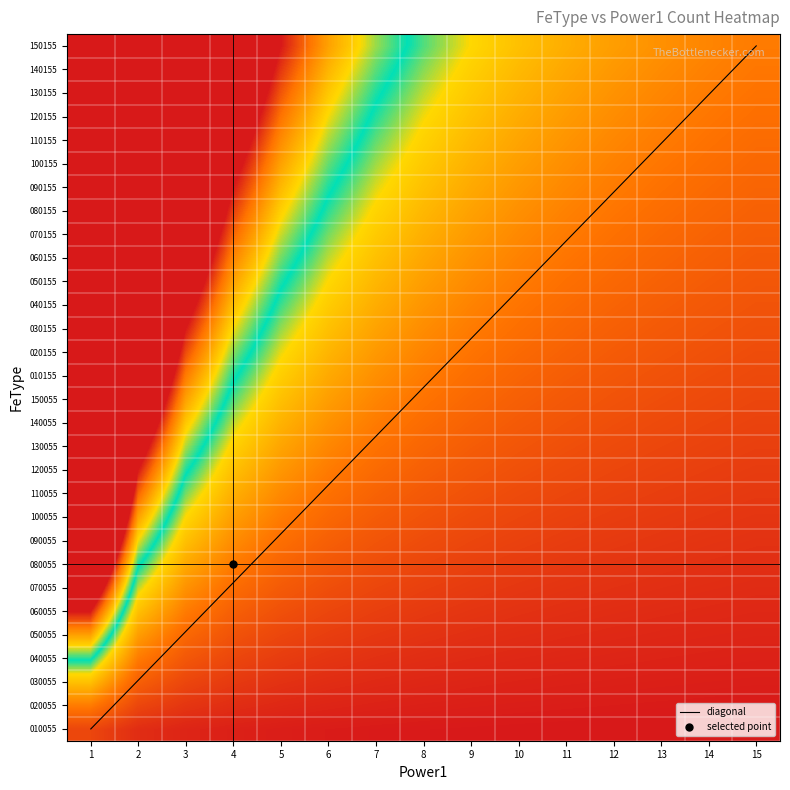

What is the average value of the 070155 series?

-2